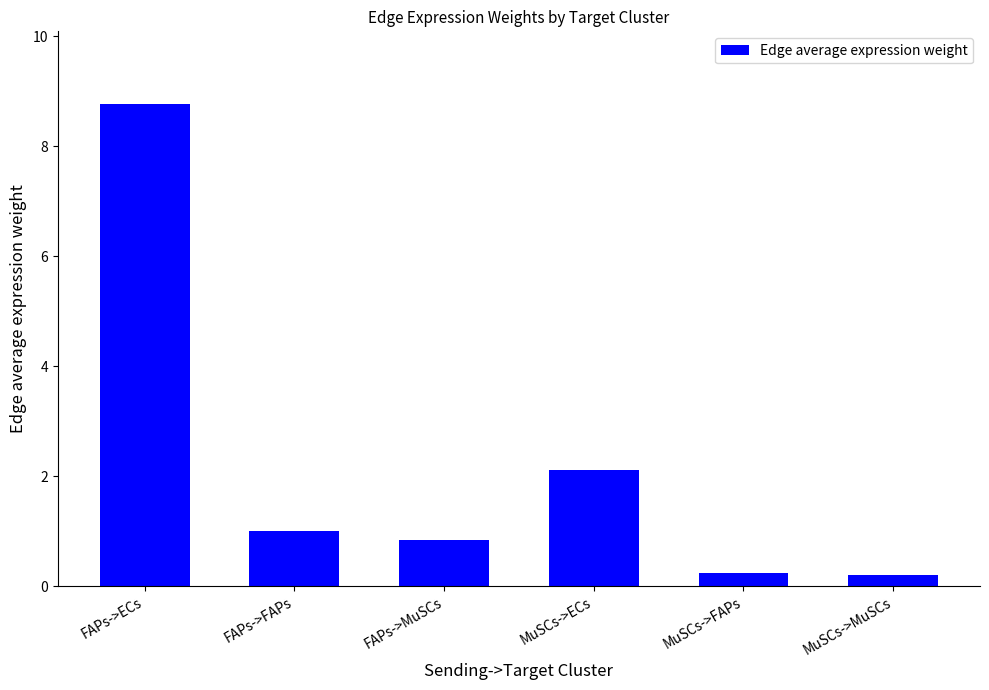

How many data points does each series have?

6